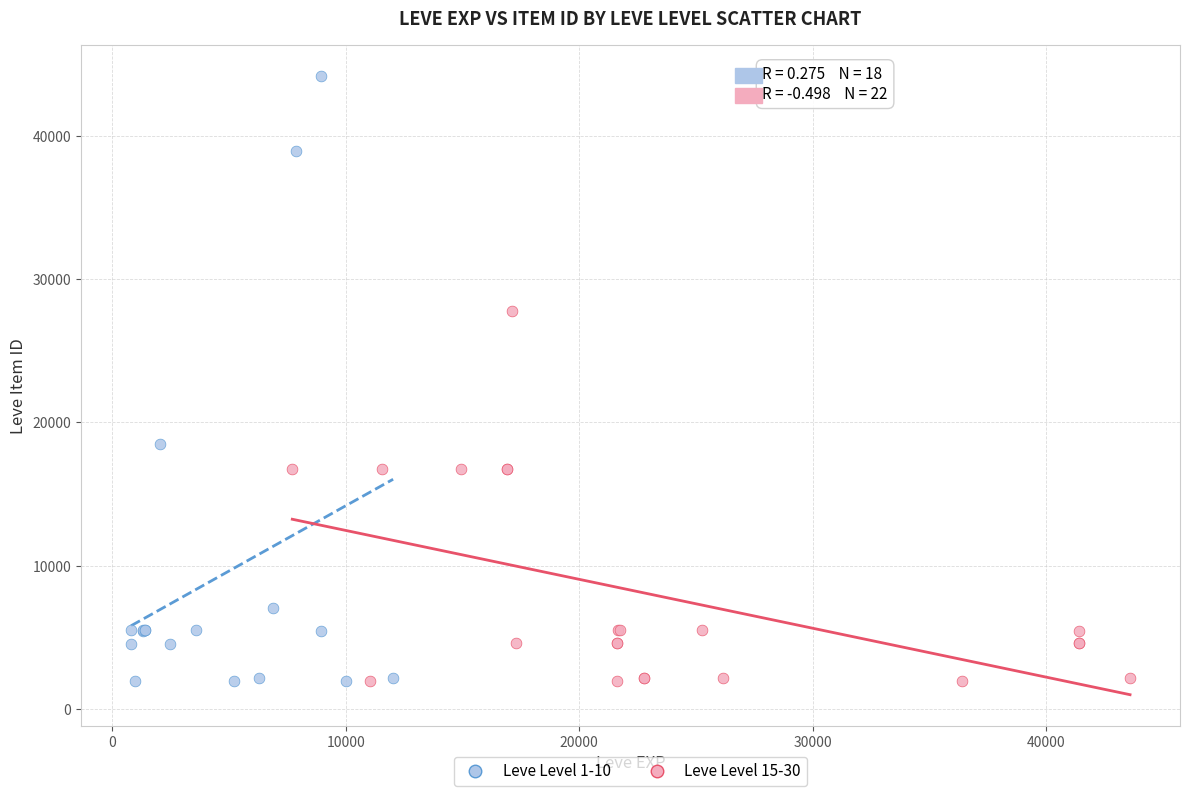

Which series has the widest spread of Y values?

Leve Level 1-10